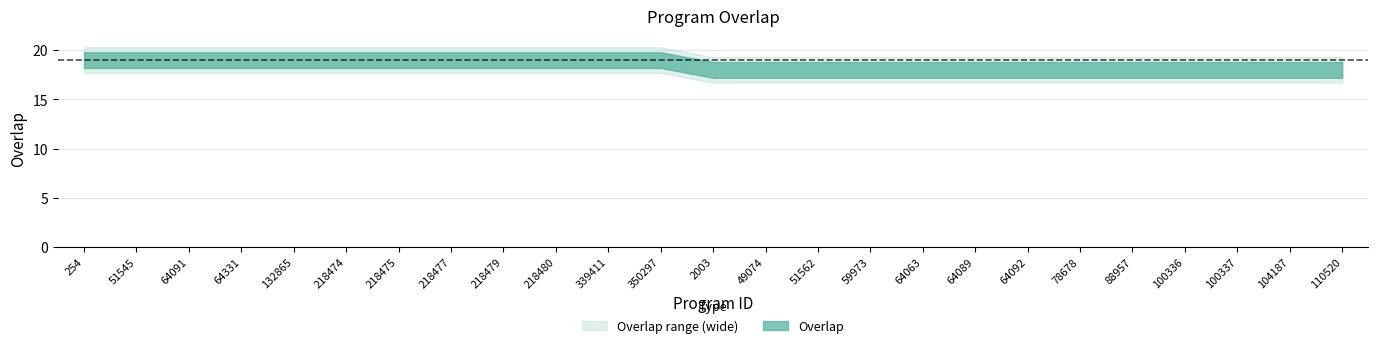

Is it true that the value at 100337 is 6?

False